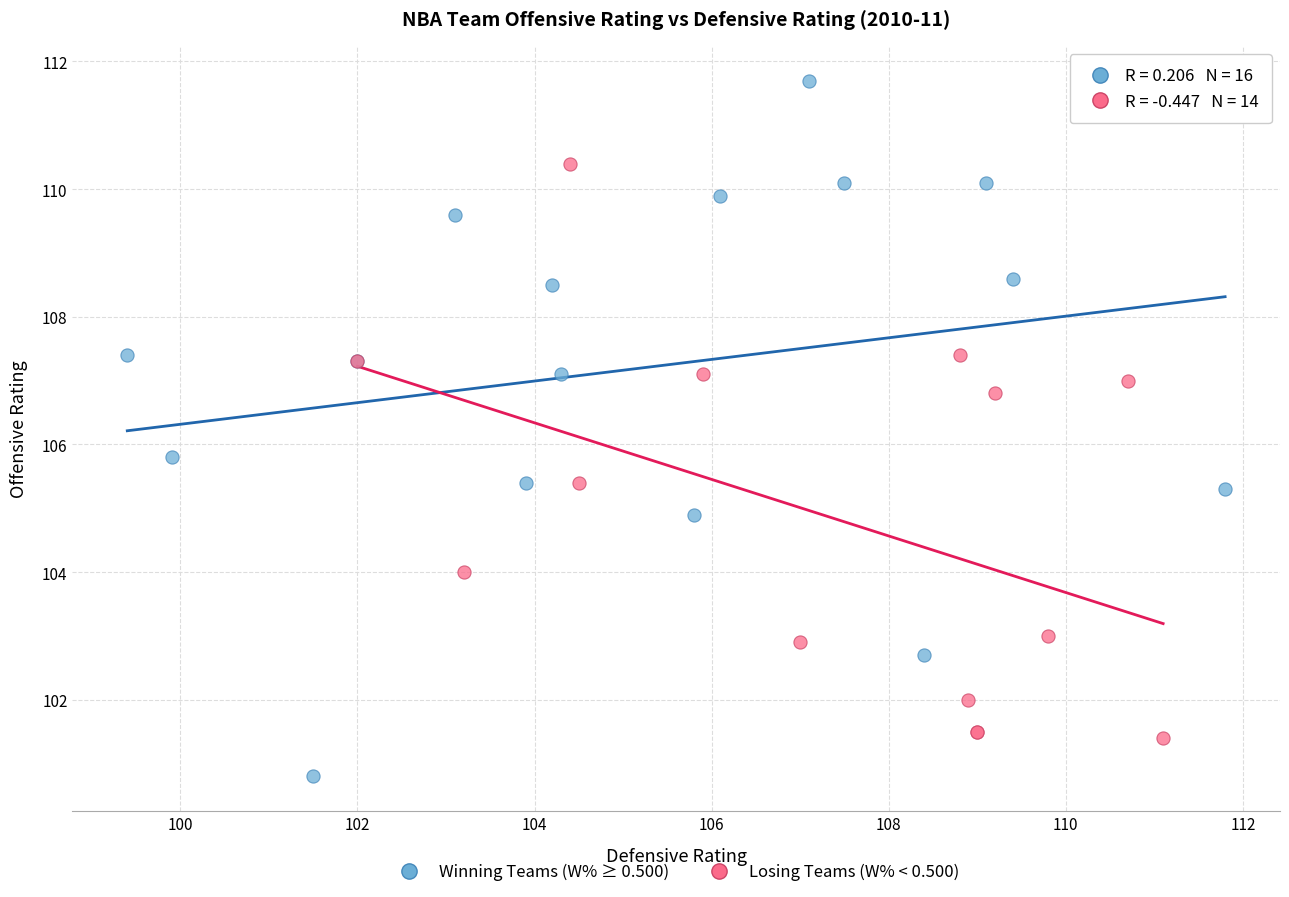

Which series reaches the maximum Y coordinate?

Winning Teams (W% ≥ 0.500)